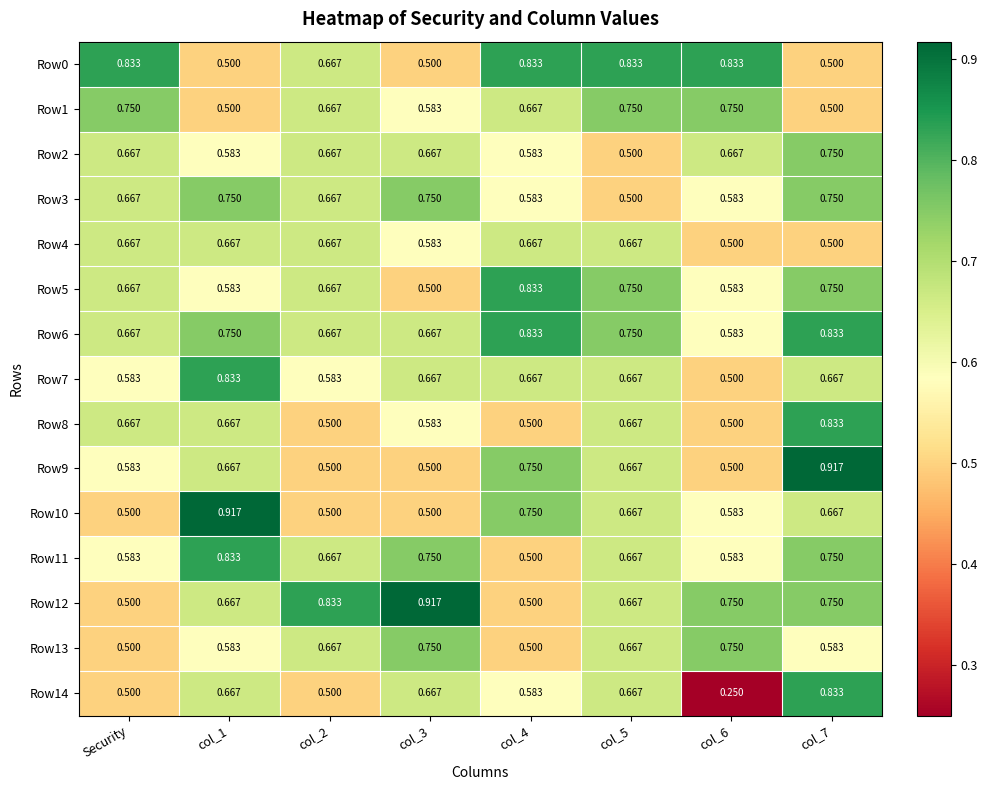

Is the value of Row10 at col_1 greater than the value of Row4 at col_5?

Yes